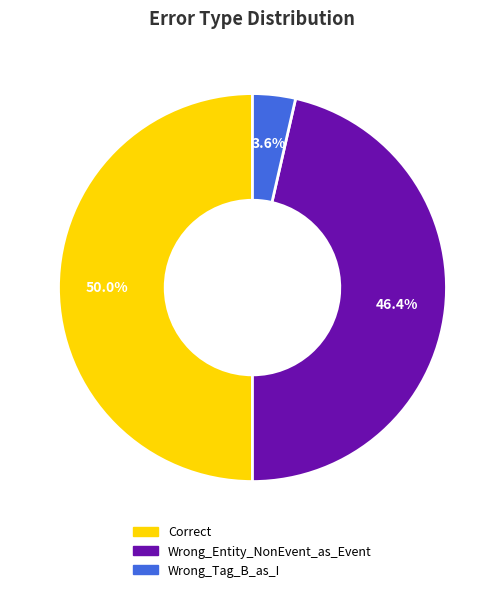

To the nearest percent, what is the average slice percentage?

33%